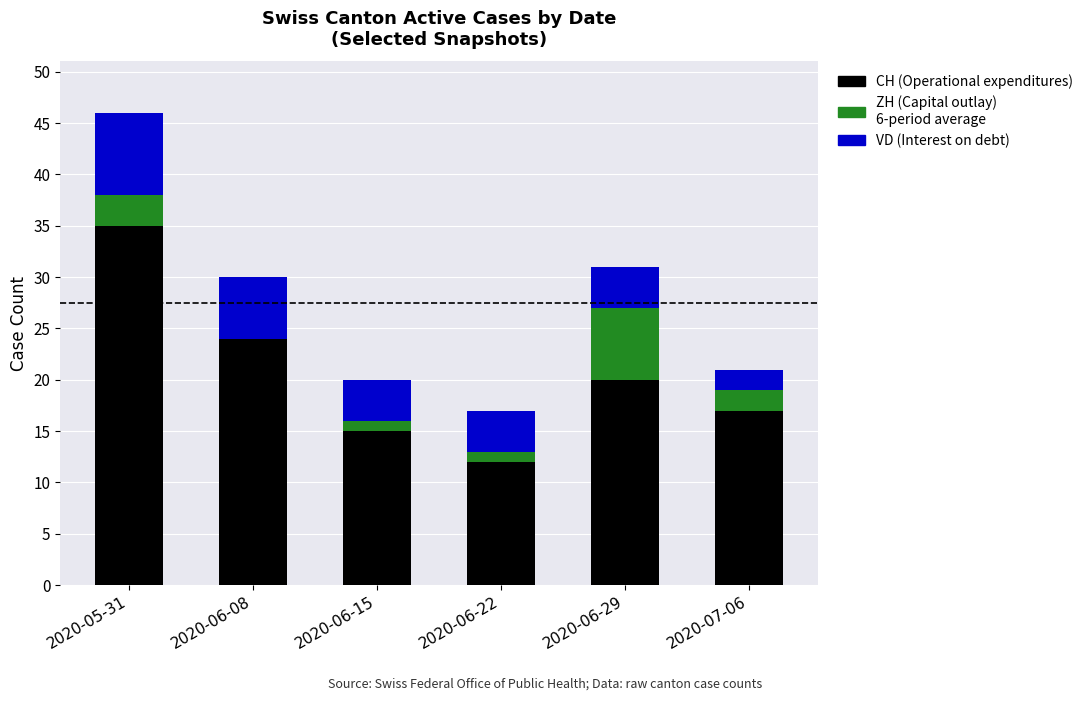

At which category is the sum across all series the highest?

2020-05-31